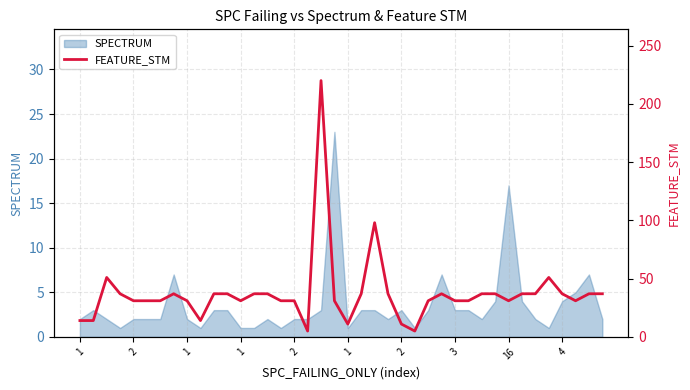

Which has a higher value, 2 or 4?

2